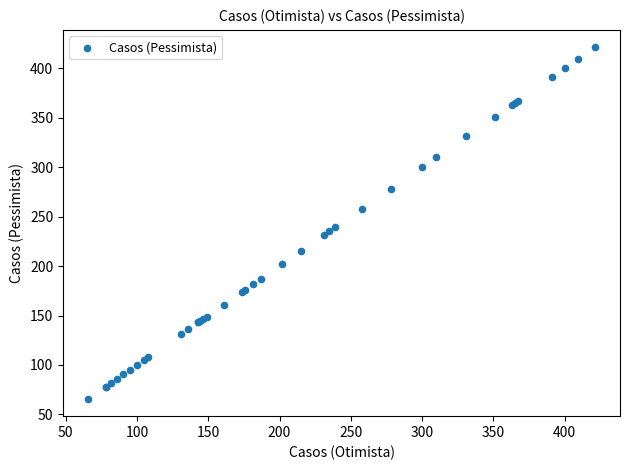

What Y value in the scatter plot is closest to 243?

239.0